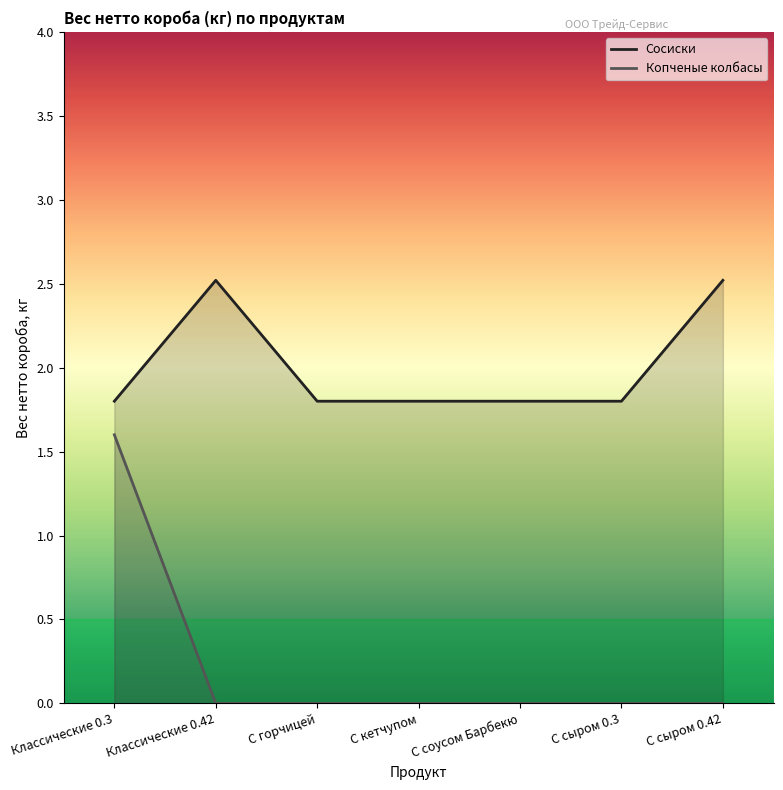

Which series changed the most between Классические 0.42 and С сыром 0.3?

Сосиски